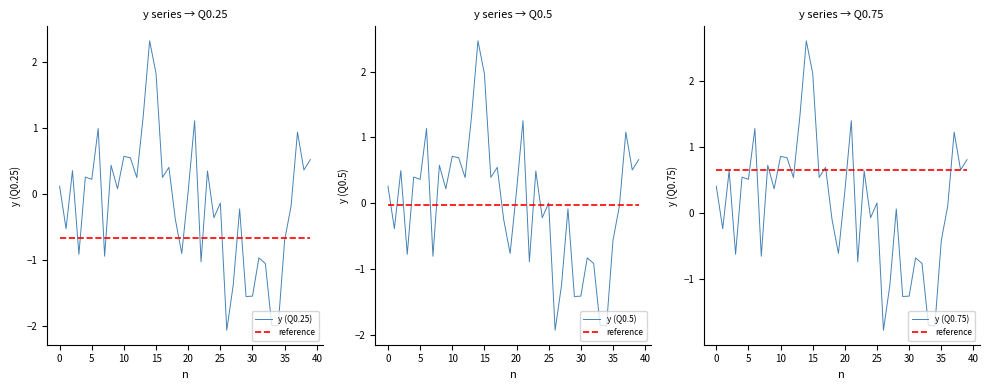

Which series has the largest total across all categories?

reference